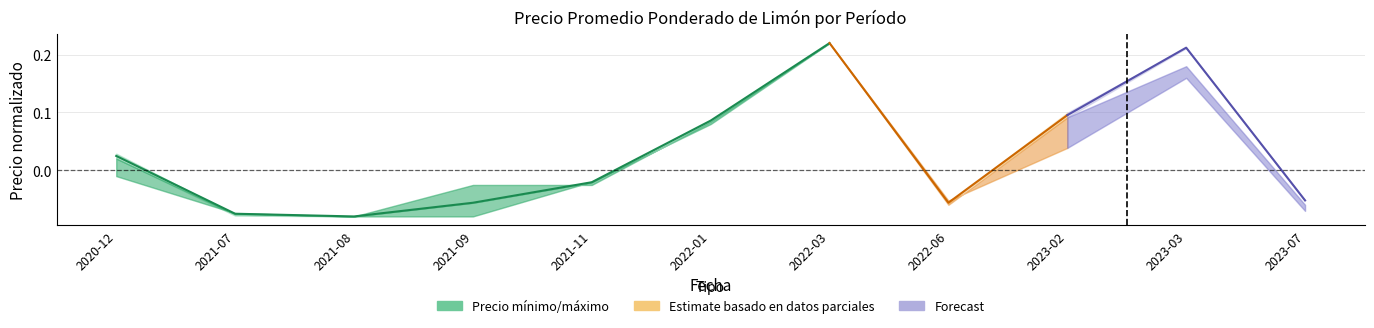

True or false: the data shows -0.1 at 2021-08.

True